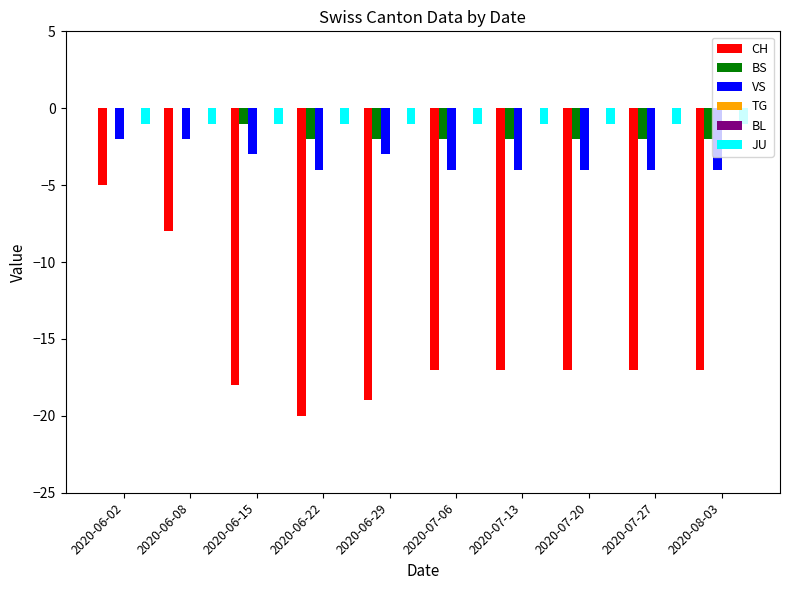

Rank the categories by JU value from lowest to highest.

2020-06-02, 2020-06-08, 2020-06-15, 2020-06-22, 2020-06-29, 2020-07-06, 2020-07-13, 2020-07-20, 2020-07-27, 2020-08-03